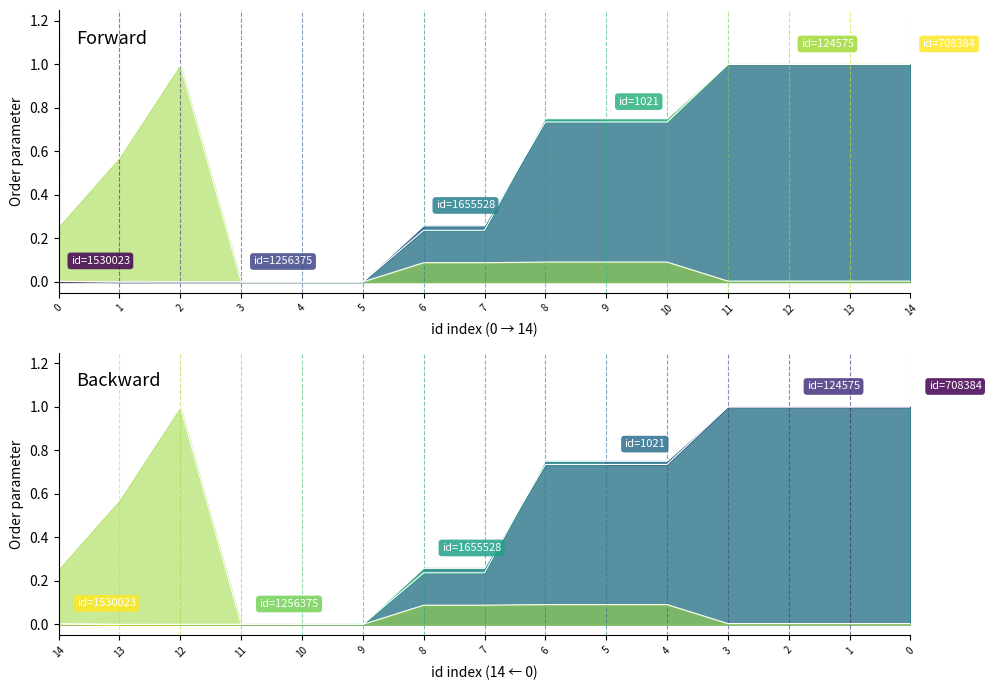

In credit, how many points are lower than both neighbors (excluding endpoints)?

1